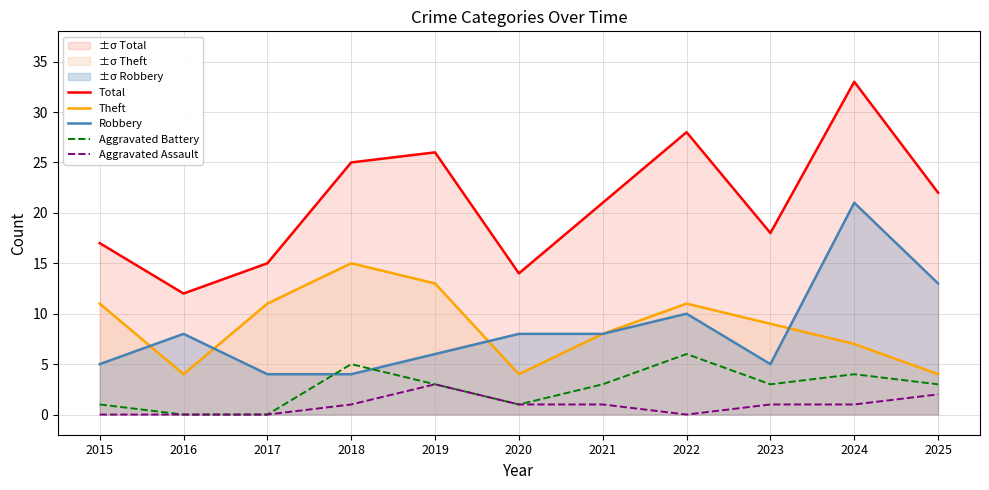

How many values in Aggravated Battery are above zero?

9